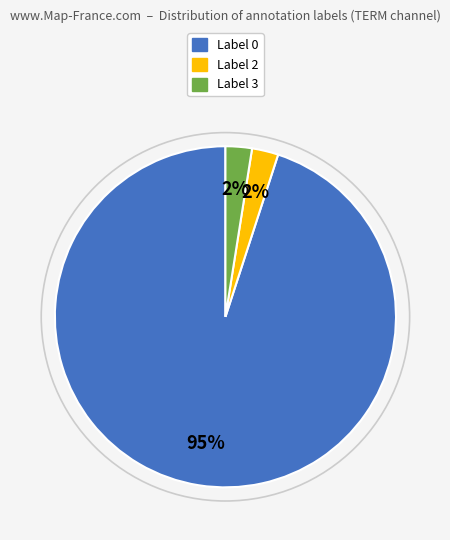

To the nearest percent, what is the average slice percentage?

33%